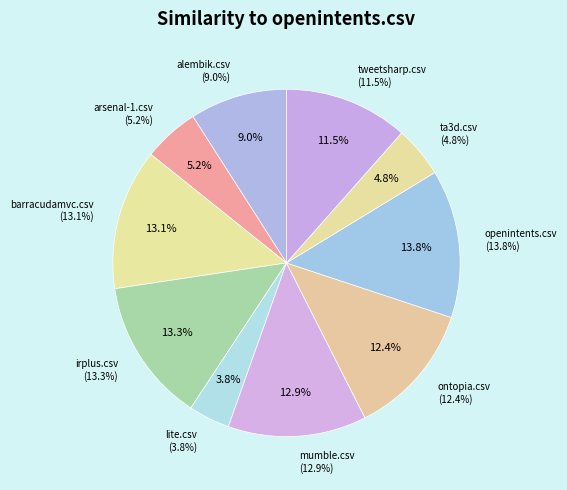

The ta3d.csv slice represents 1% of the pie. True or false?

False